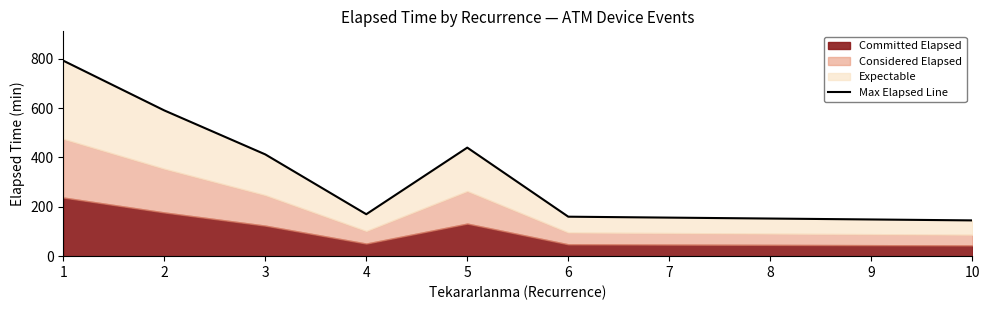

Where does the data first go above 412?

1